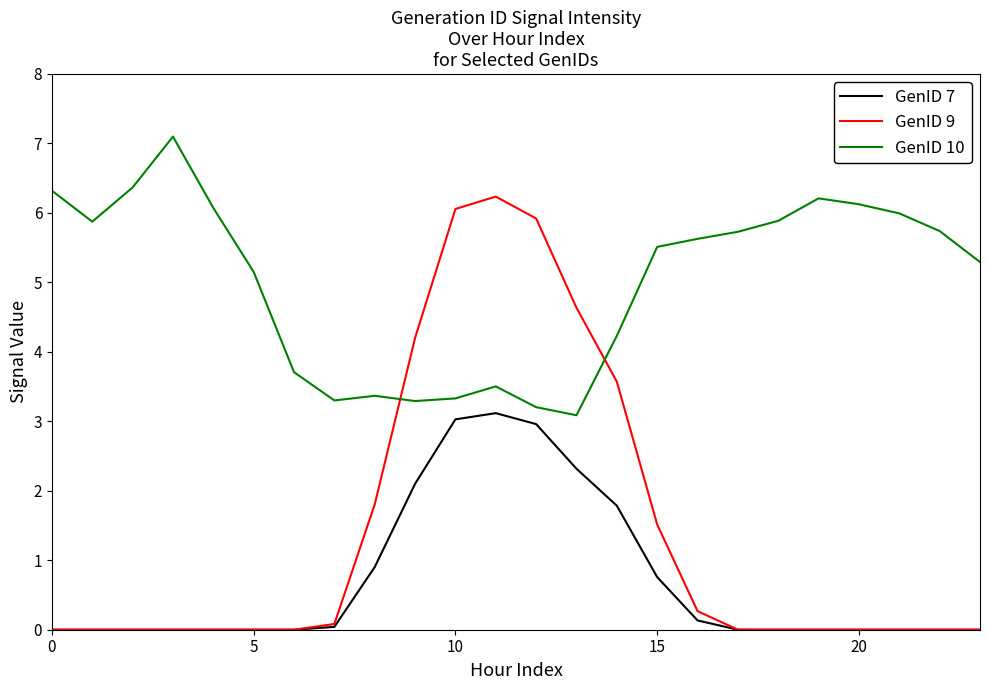

How many intersections are there between GenID 9 and GenID 10?

2